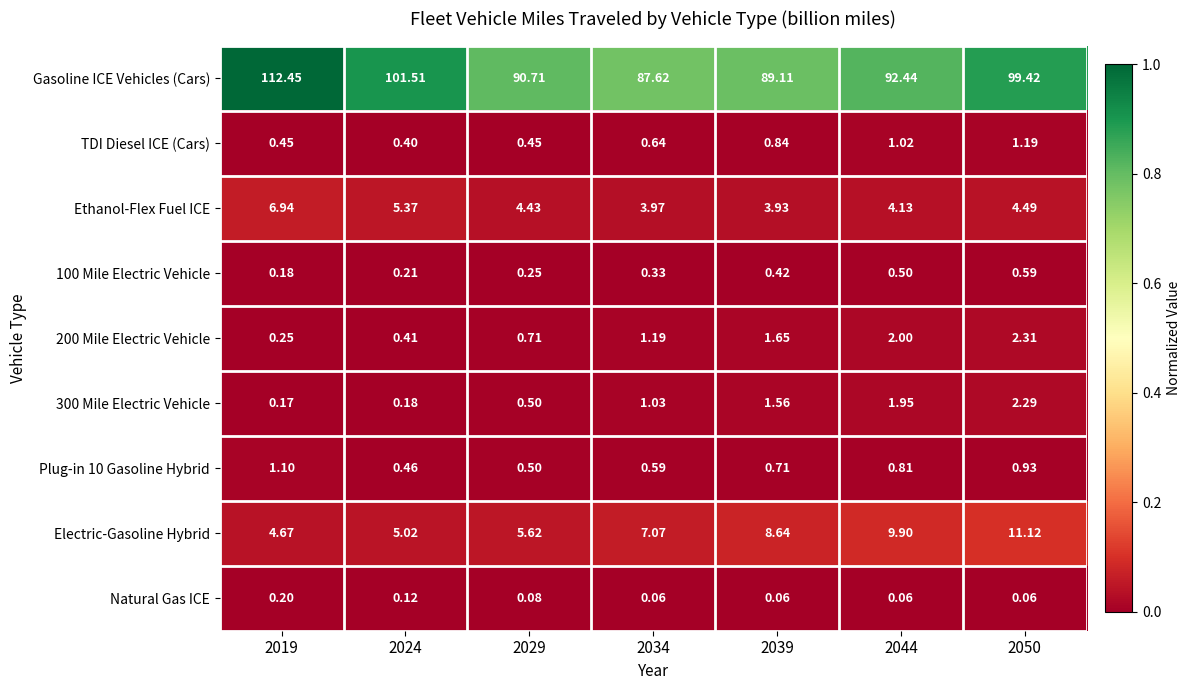

Which series has the largest total across all categories?

Gasoline ICE Vehicles (Cars)